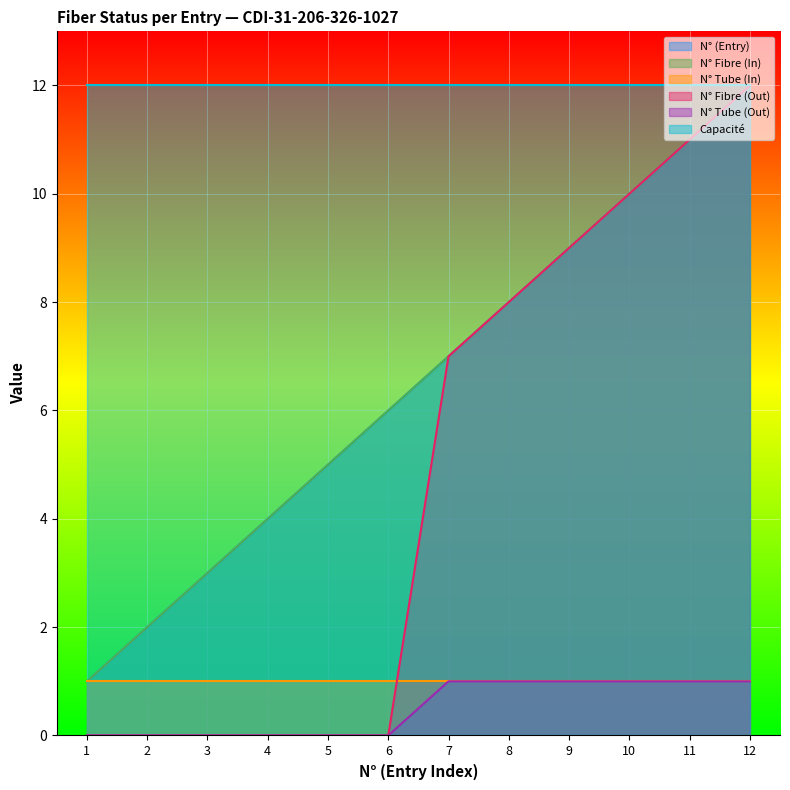

True or false: N° Tube (Out) and N° Fibre (Out) intersect in this chart.

False